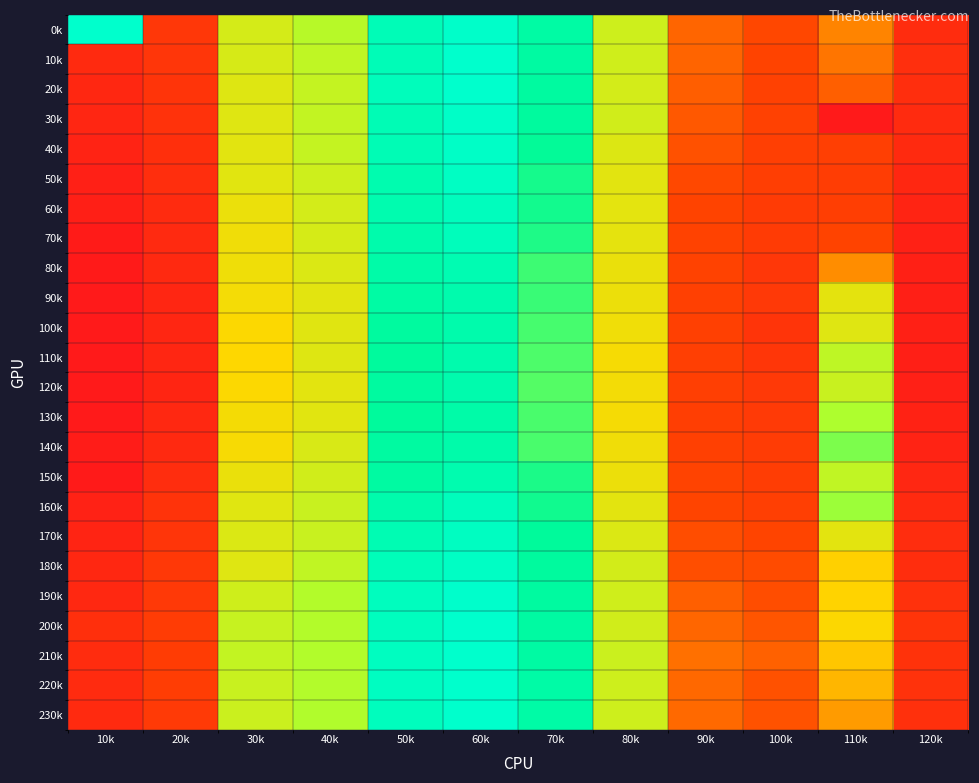

Reading left to right, list all the values displayed in this chart.

0k: 10k=14.0	20k=11.4	30k=11.7	40k=11.8	50k=12.0	60k=12.0	70k=11.9	80k=11.7	90k=11.5	100k=11.5	110k=11.5	120k=11.3
10k: 10k=11.3	20k=11.4	30k=11.7	40k=11.7	50k=12.0	60k=12.0	70k=11.9	80k=11.7	90k=11.5	100k=11.4	110k=11.5	120k=11.3
20k: 10k=11.3	20k=11.4	30k=11.7	40k=11.7	50k=12.0	60k=12.0	70k=11.9	80k=11.7	90k=11.5	100k=11.4	110k=11.5	120k=11.3
30k: 10k=11.3	20k=11.3	30k=11.7	40k=11.7	50k=12.0	60k=12.0	70k=11.9	80k=11.7	90k=11.5	100k=11.4	110k=3.6	120k=11.3
40k: 10k=11.3	20k=11.3	30k=11.7	40k=11.7	50k=12.0	60k=12.0	70k=11.9	80k=11.7	90k=11.5	100k=11.4	110k=11.4	120k=11.3
50k: 10k=11.2	20k=11.3	30k=11.7	40k=11.7	50k=12.0	60k=12.0	70k=11.9	80k=11.7	90k=11.5	100k=11.4	110k=11.4	120k=11.3
60k: 10k=11.2	20k=11.3	30k=11.7	40k=11.7	50k=12.0	60k=12.0	70k=11.9	80k=11.7	90k=11.4	100k=11.4	110k=11.4	120k=11.3
70k: 10k=11.2	20k=11.3	30k=11.6	40k=11.7	50k=12.0	60k=12.0	70k=11.9	80k=11.7	90k=11.4	100k=11.4	110k=11.4	120k=11.2
80k: 10k=11.2	20k=11.3	30k=11.6	40k=11.7	50k=11.9	60k=12.0	70k=11.9	80k=11.7	90k=11.4	100k=11.4	110k=11.5	120k=11.2
90k: 10k=11.2	20k=11.3	30k=11.6	40k=11.7	50k=11.9	60k=12.0	70k=11.9	80k=11.7	90k=11.4	100k=11.4	110k=11.7	120k=11.2
100k: 10k=11.2	20k=11.3	30k=11.6	40k=11.7	50k=11.9	60k=12.0	70k=11.9	80k=11.6	90k=11.4	100k=11.4	110k=11.7	120k=11.2
110k: 10k=11.2	20k=11.3	30k=11.6	40k=11.7	50k=11.9	60k=12.0	70k=11.9	80k=11.6	90k=11.4	100k=11.4	110k=11.7	120k=11.2
120k: 10k=11.2	20k=11.3	30k=11.6	40k=11.7	50k=11.9	60k=12.0	70k=11.8	80k=11.6	90k=11.4	100k=11.4	110k=11.7	120k=11.2
130k: 10k=11.2	20k=11.3	30k=11.6	40k=11.7	50k=11.9	60k=11.9	70k=11.9	80k=11.6	90k=11.4	100k=11.4	110k=11.8	120k=11.3
140k: 10k=11.2	20k=11.3	30k=11.6	40k=11.7	50k=11.9	60k=12.0	70k=11.9	80k=11.6	90k=11.4	100k=11.4	110k=11.8	120k=11.3
150k: 10k=11.2	20k=11.3	30k=11.7	40k=11.7	50k=11.9	60k=12.0	70k=11.9	80k=11.7	90k=11.4	100k=11.4	110k=11.7	120k=11.3
160k: 10k=11.2	20k=11.3	30k=11.7	40k=11.7	50k=12.0	60k=12.0	70k=11.9	80k=11.7	90k=11.4	100k=11.4	110k=11.8	120k=11.3
170k: 10k=11.3	20k=11.4	30k=11.7	40k=11.7	50k=12.0	60k=12.0	70k=11.9	80k=11.7	90k=11.5	100k=11.4	110k=11.7	120k=11.3
180k: 10k=11.3	20k=11.4	30k=11.7	40k=11.7	50k=12.0	60k=12.0	70k=11.9	80k=11.7	90k=11.5	100k=11.5	110k=11.6	120k=11.3
190k: 10k=11.3	20k=11.4	30k=11.7	40k=11.8	50k=12.0	60k=12.0	70k=11.9	80k=11.7	90k=11.5	100k=11.5	110k=11.6	120k=11.3
200k: 10k=11.3	20k=11.4	30k=11.7	40k=11.8	50k=12.0	60k=12.0	70k=11.9	80k=11.7	90k=11.5	100k=11.5	110k=11.6	120k=11.4
210k: 10k=11.3	20k=11.4	30k=11.7	40k=11.8	50k=12.0	60k=12.0	70k=11.9	80k=11.7	90k=11.5	100k=11.5	110k=11.6	120k=11.3
220k: 10k=11.3	20k=11.4	30k=11.7	40k=11.8	50k=12.0	60k=12.0	70k=11.9	80k=11.7	90k=11.5	100k=11.5	110k=11.6	120k=11.3
230k: 10k=11.3	20k=11.4	30k=11.7	40k=11.8	50k=12.0	60k=12.0	70k=11.9	80k=11.7	90k=11.5	100k=11.5	110k=11.6	120k=11.3